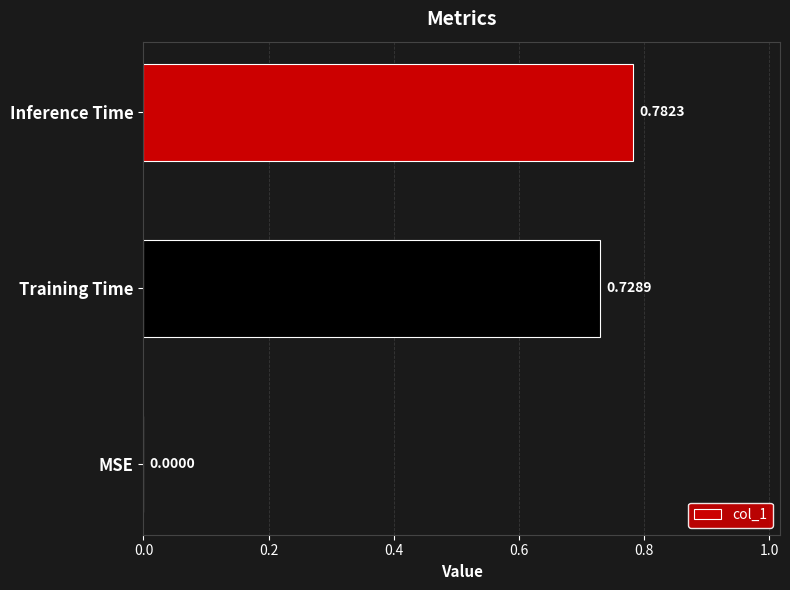

Are the bars horizontal?

Yes